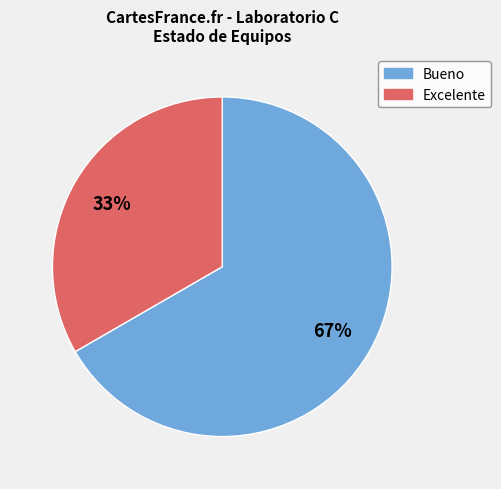

Is the sum of Bueno and Excelente greater than half?

Yes